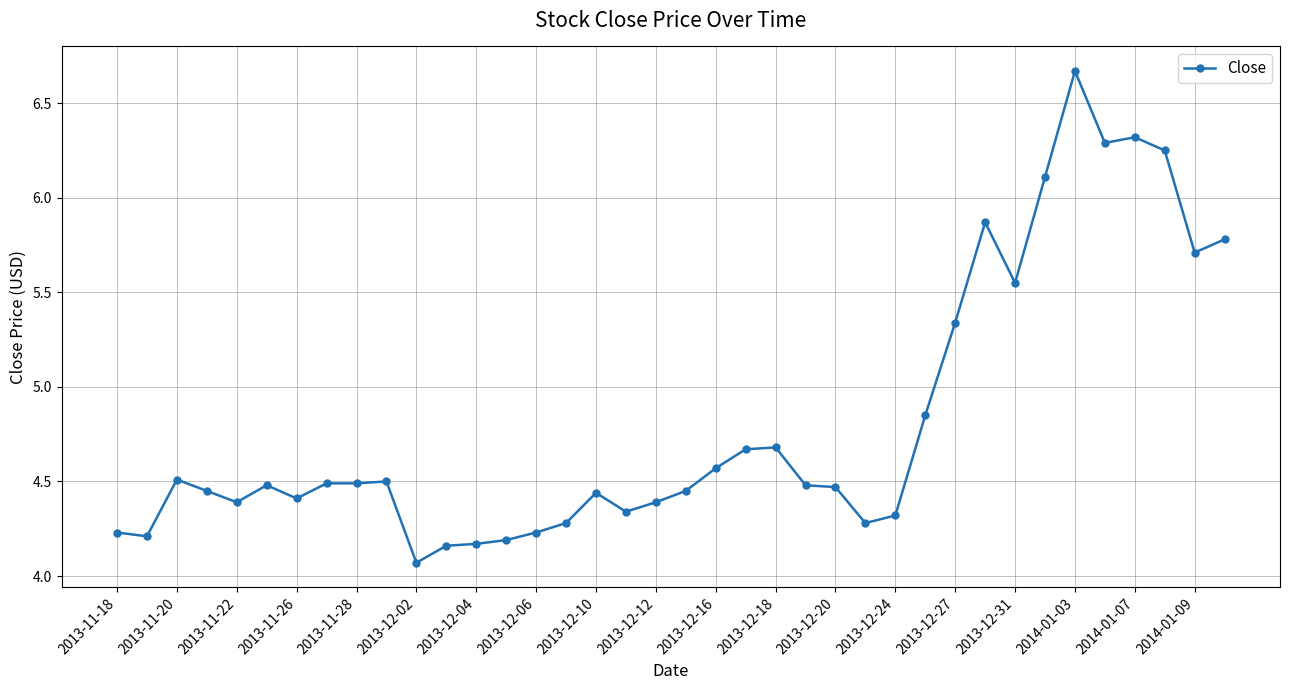

True or false: the data has more than 2 interior local peaks.

True